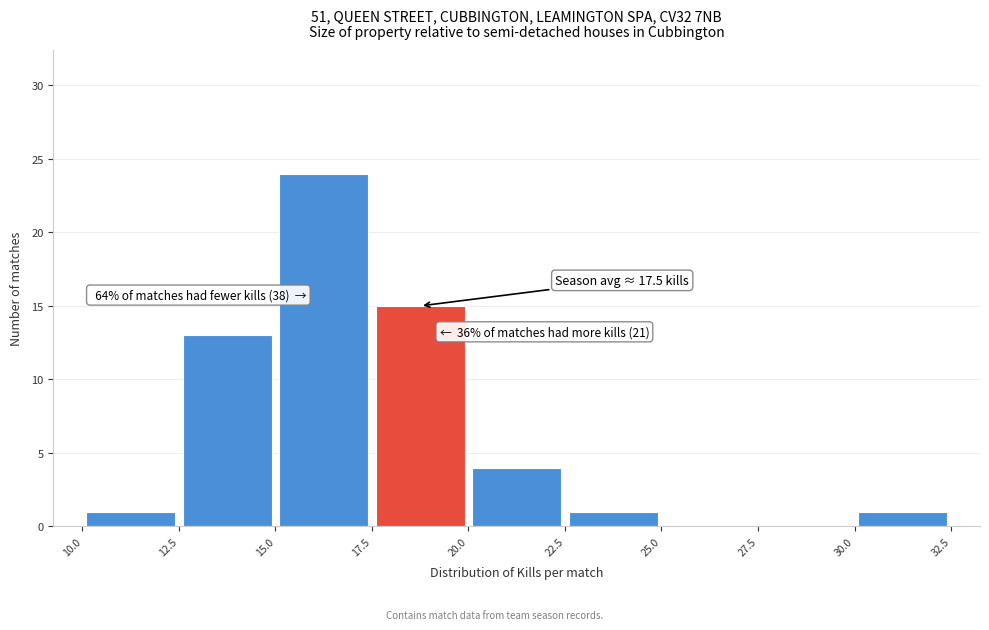

Which range on the x-axis has the tallest bar?

15.0 to 17.5